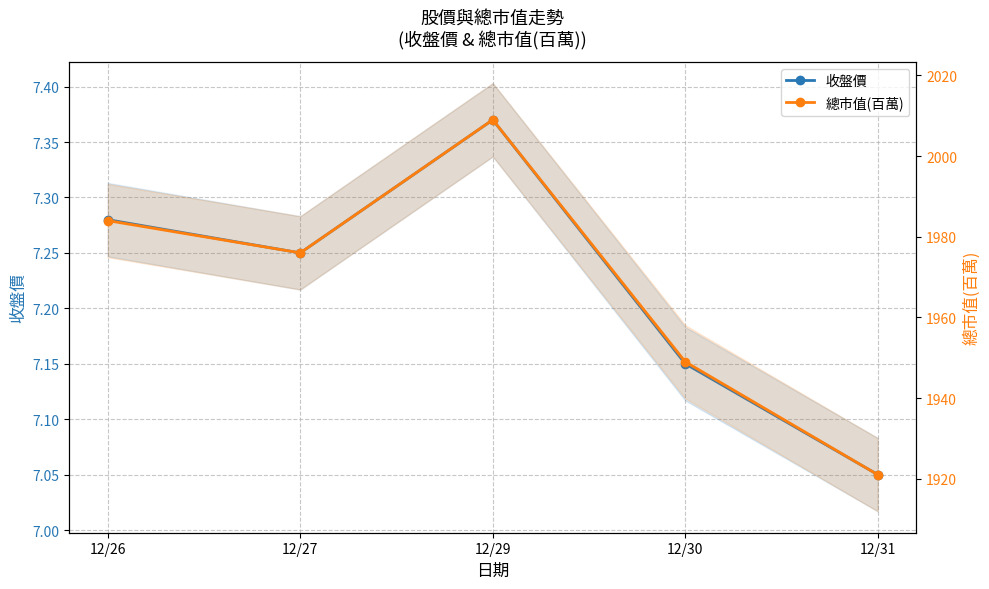

The 總市值(百萬) series shows 2009.0 at 12/29. True or false?

True